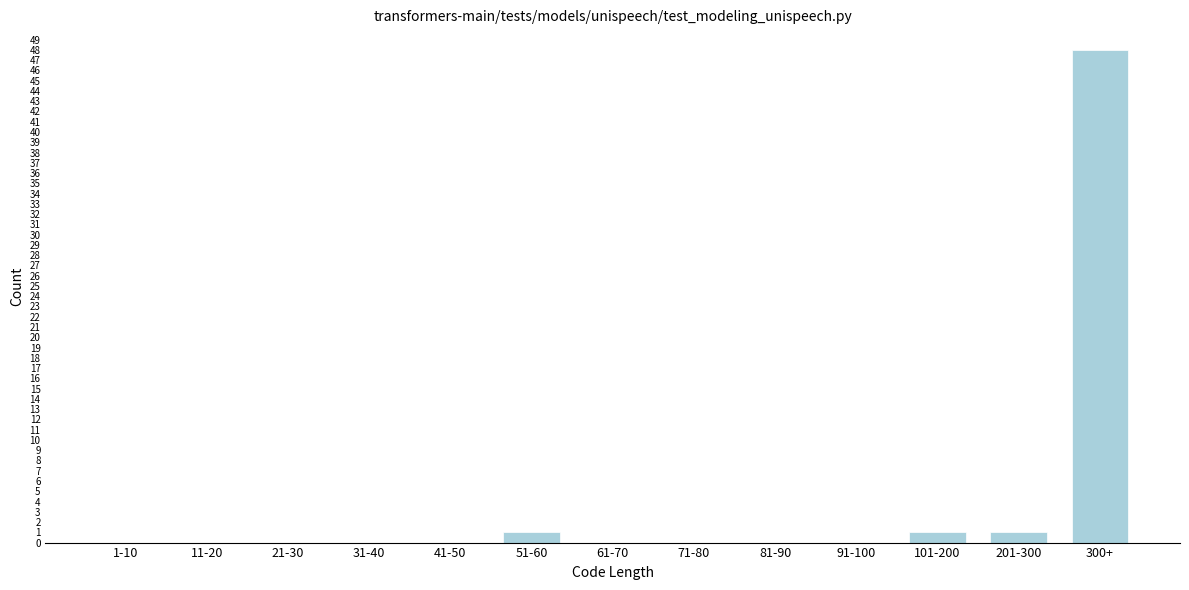

Reading right to left, what are all the values shown in this chart?

300+=48	201-300=1	101-200=1	91-100=0	81-90=0	71-80=0	61-70=0	51-60=1	41-50=0	31-40=0	21-30=0	11-20=0	1-10=0